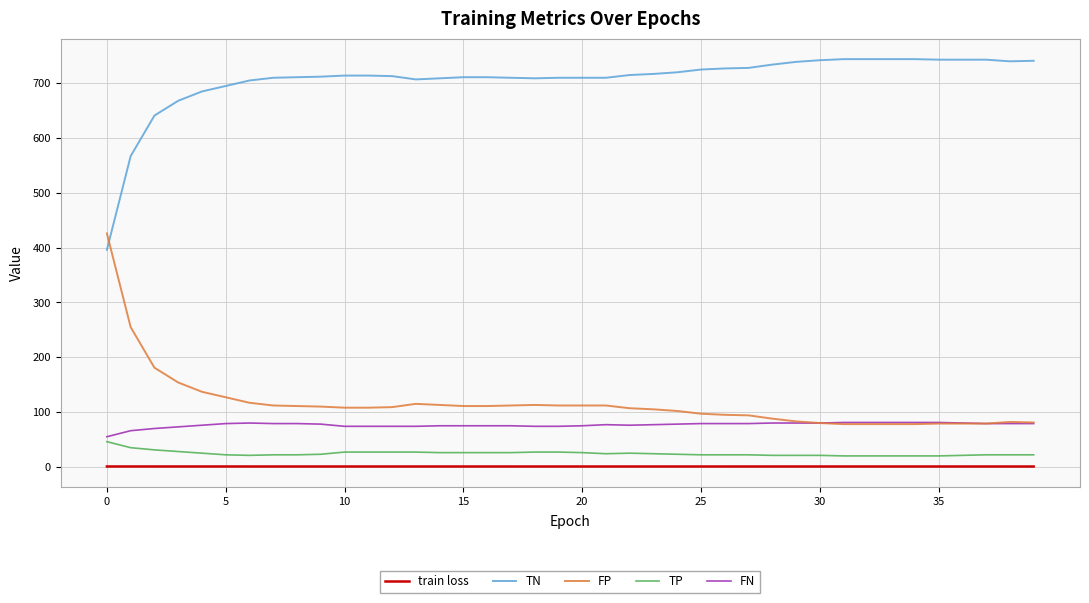

Which series has the largest total across all categories?

TN